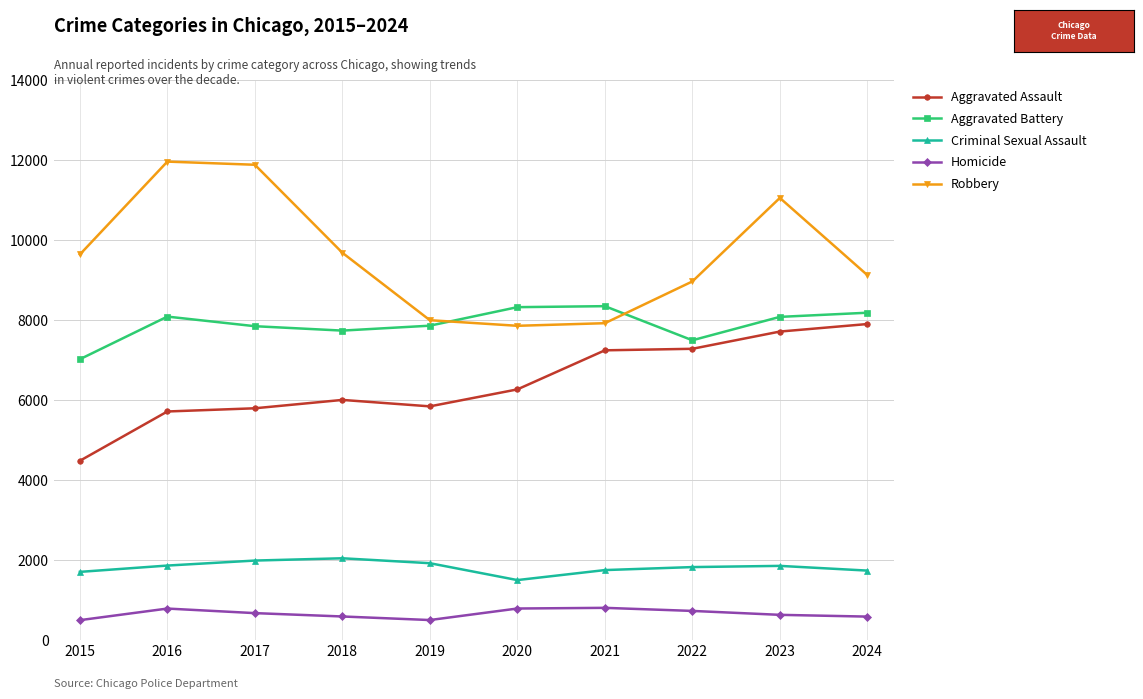

Between 2016 and 2018, which series saw the biggest shift?

Robbery